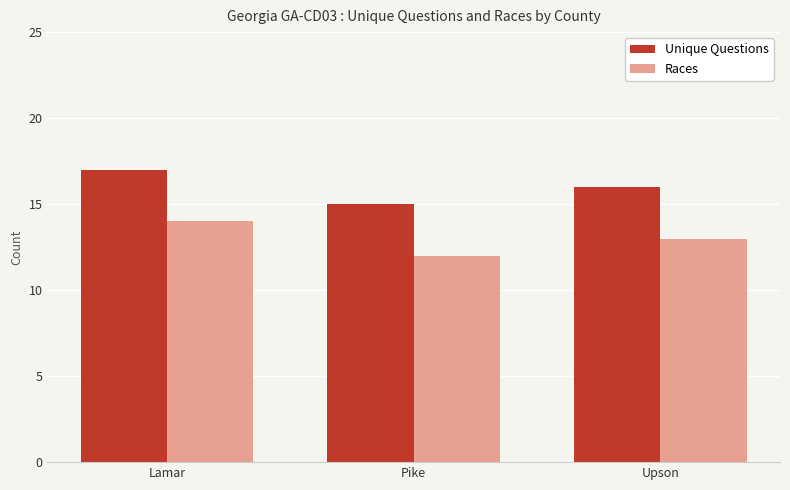

What is the sum of all Unique Questions values?

48